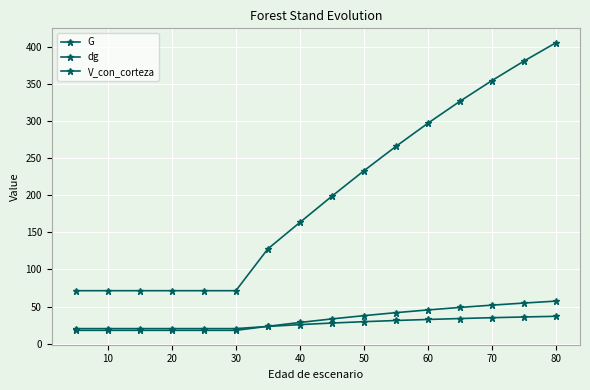

Is this an area chart (filled region under the line)?

No